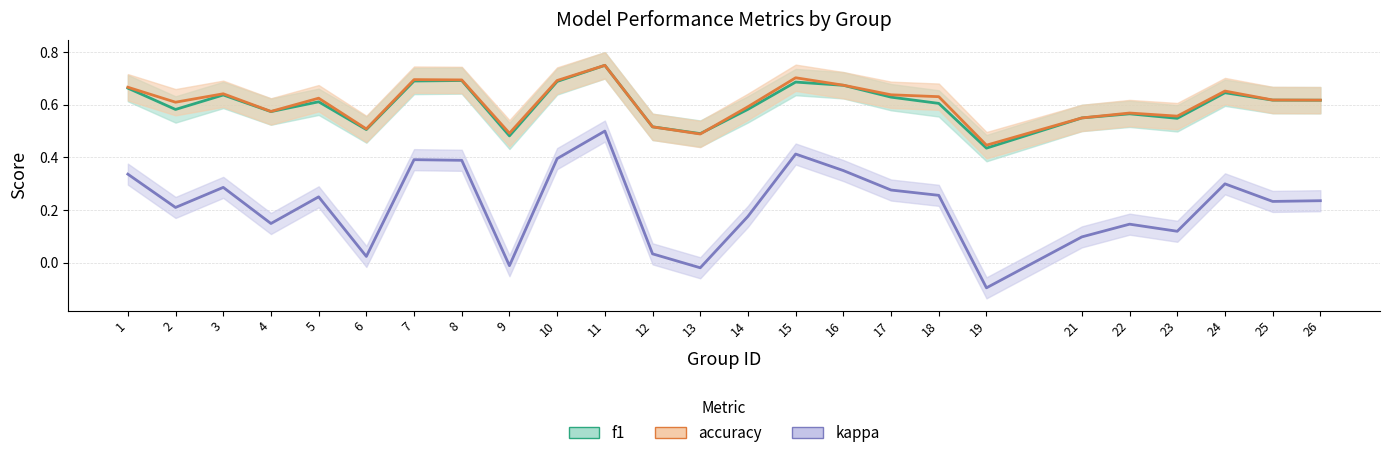

Which series changed the most between 4 and 8?

kappa